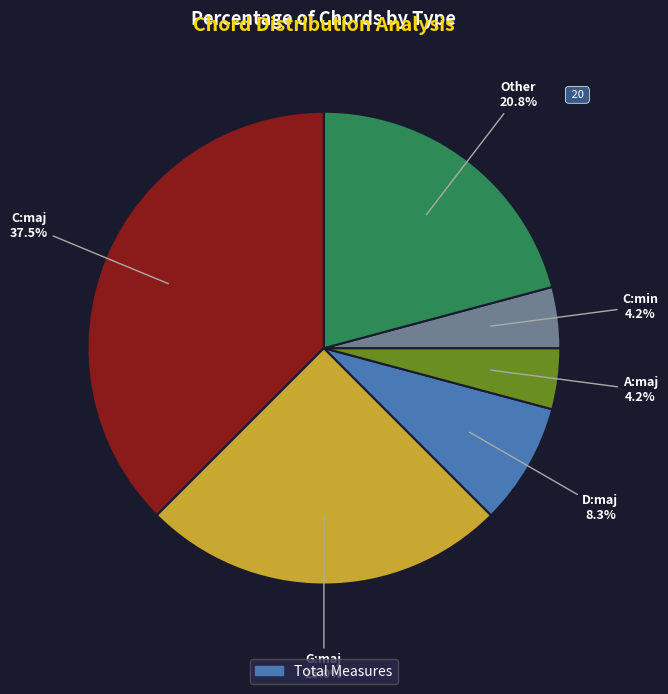

To the nearest percent, what portion does D:maj represent?

8%